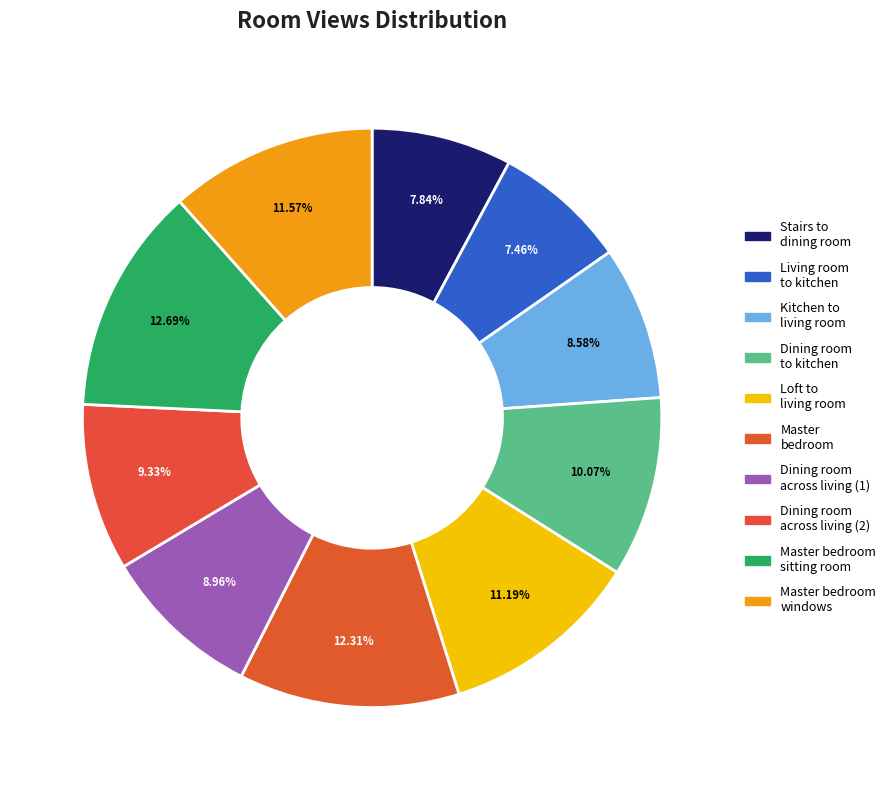

How many segments does this pie chart have?

10